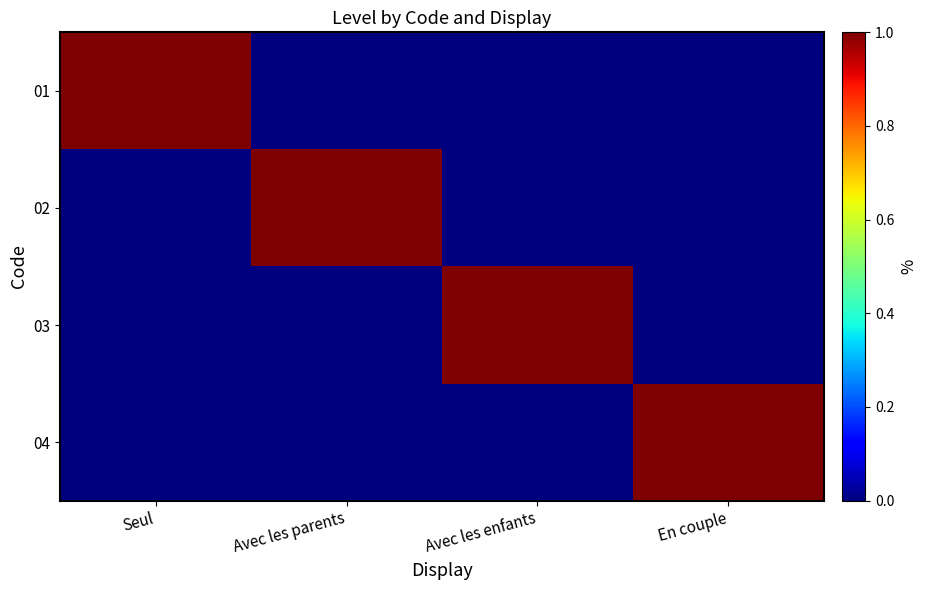

Which has a higher value, Avec les parents or Avec les enfants?

Avec les parents